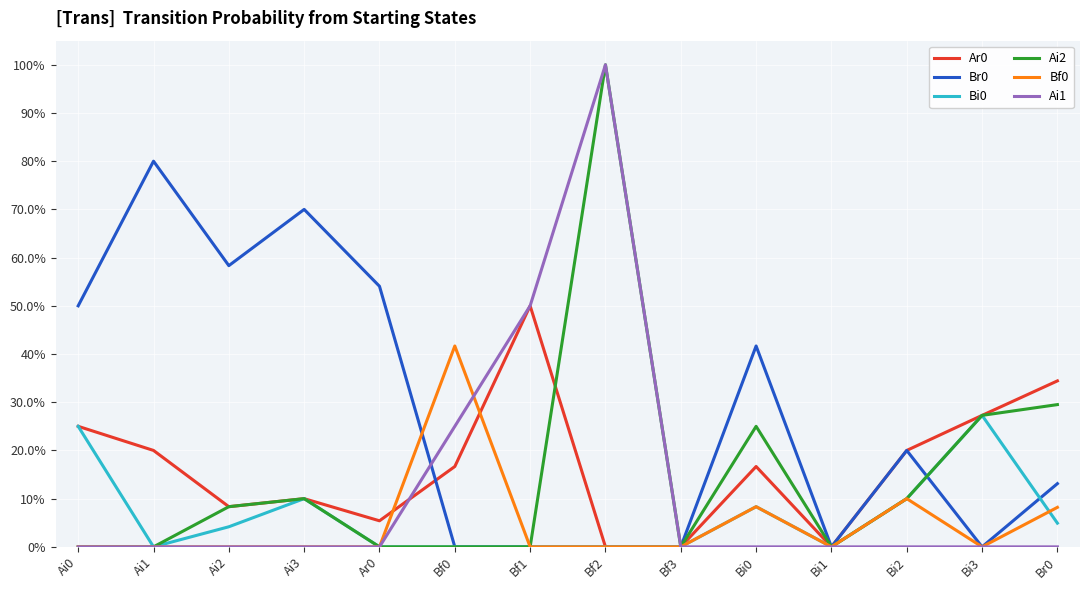

Rank the categories by Bf0 value from highest to lowest.

Bf0, Bi2, Bi0, Br0, Ai0, Ai1, Ai2, Ai3, Ar0, Bf1, Bf2, Bf3, Bi1, Bi3